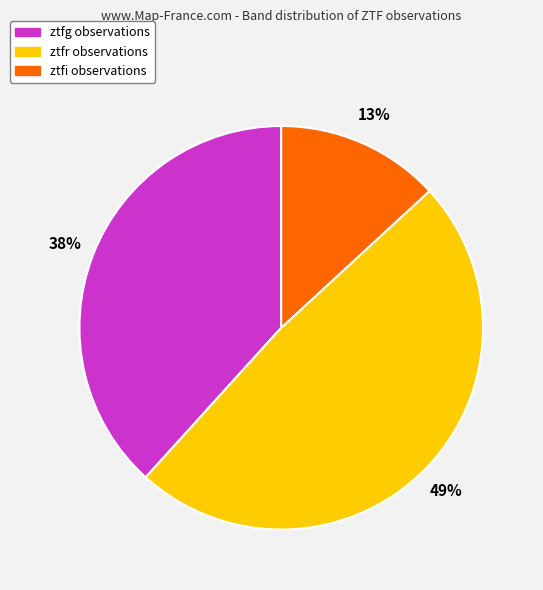

True or false: ztfi accounts for 3% of the total.

False